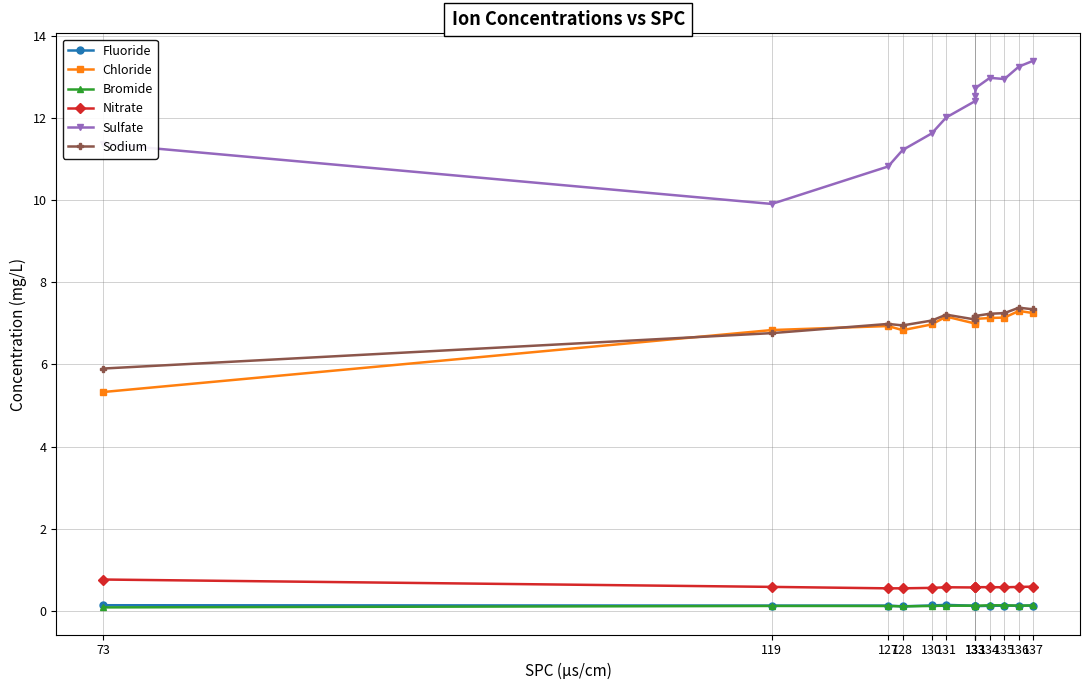

Between 133 and 134, which series saw the biggest shift?

Sulfate